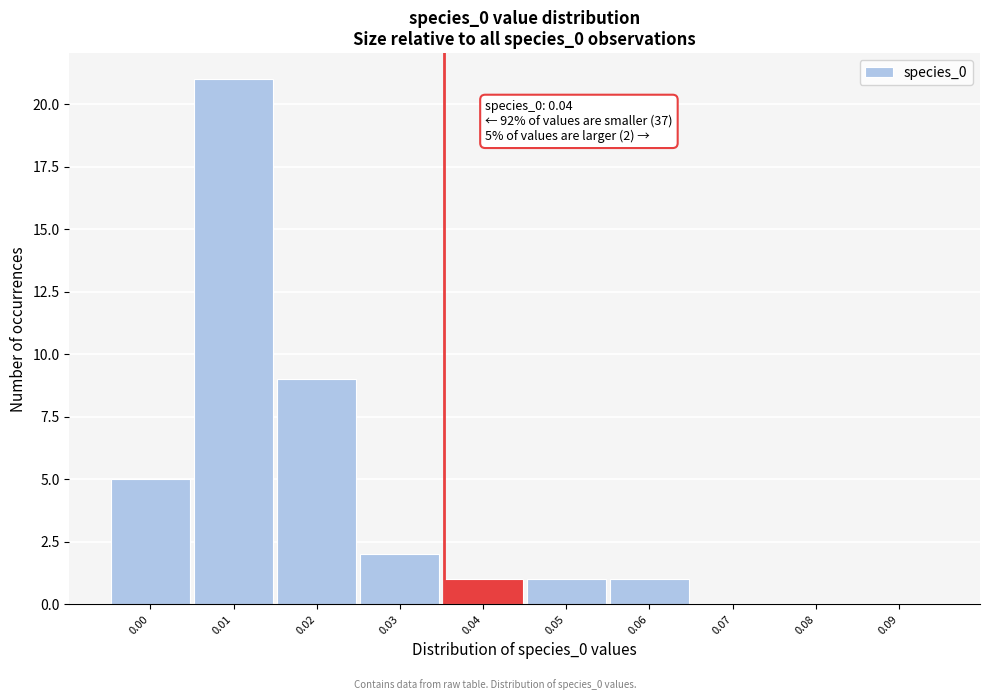

Reading left to right, transcribe all the data shown in this chart.

0.00=5	0.01=21	0.02=9	0.03=2	0.04=1	0.05=1	0.06=1	0.07=0	0.08=0	0.09=0